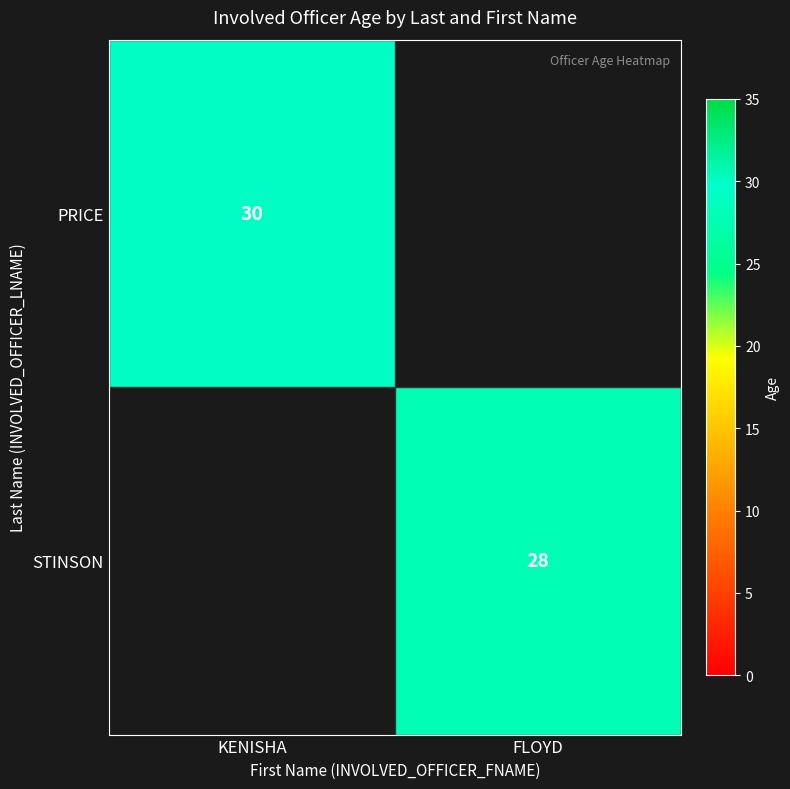

The PRICE series shows 47 at KENISHA. True or false?

False